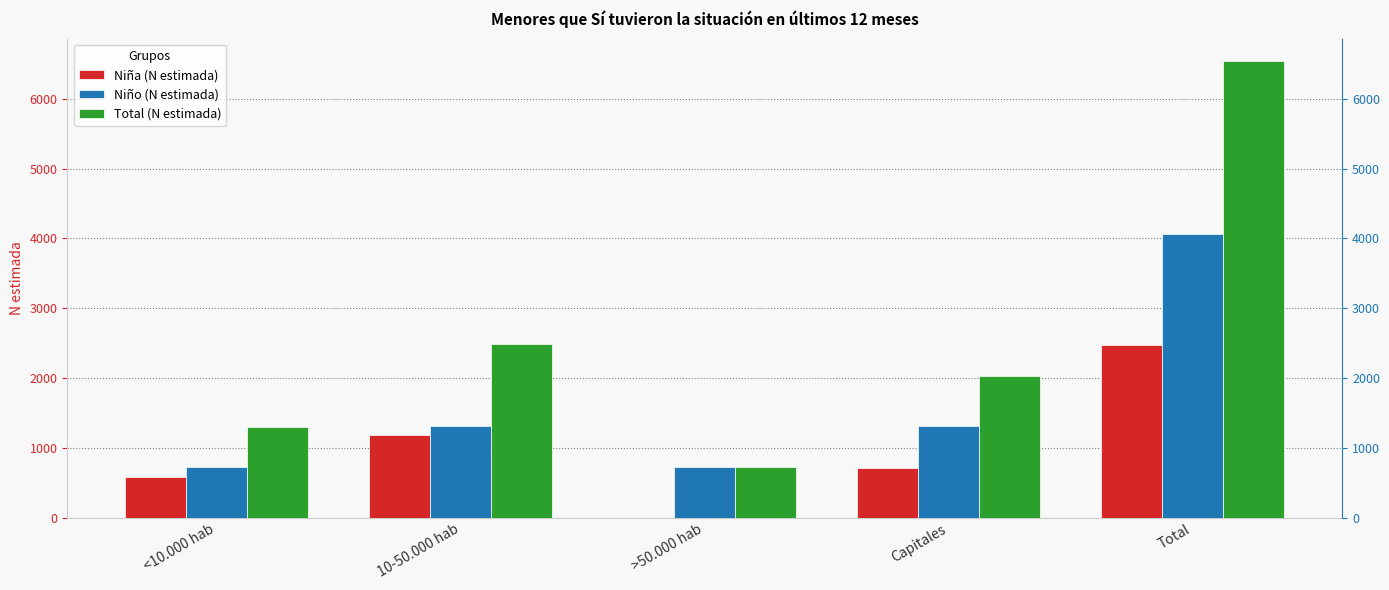

What is the value of the Total (N estimada) bar at the 1st from the left?

1295